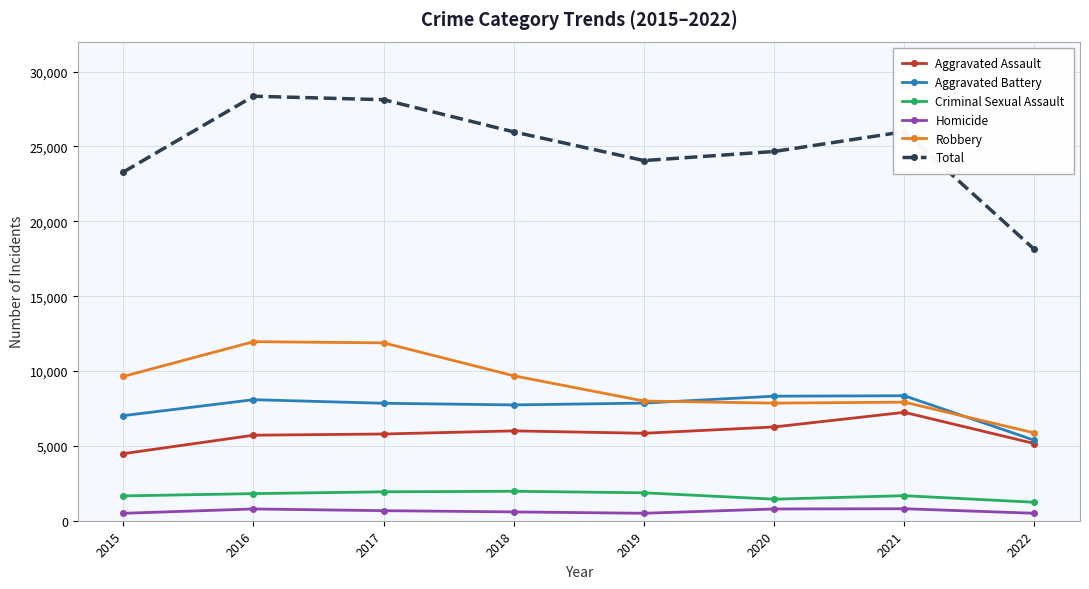

Between 2015 and 2016, which series saw the biggest shift?

Total